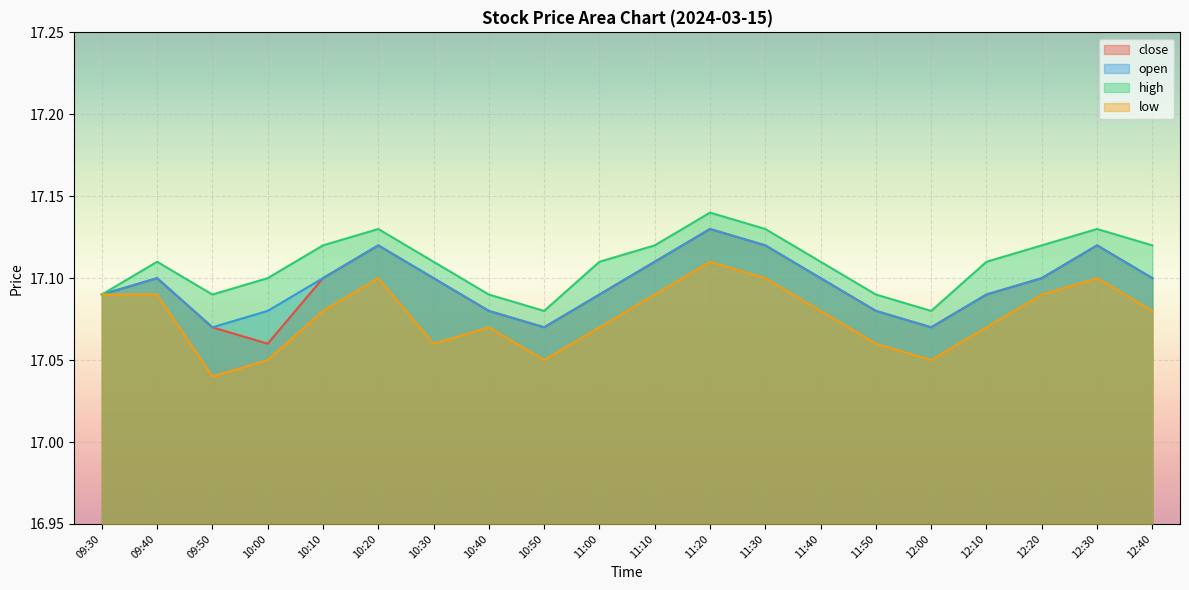

What is the label of the 12th point from the right?

10:50